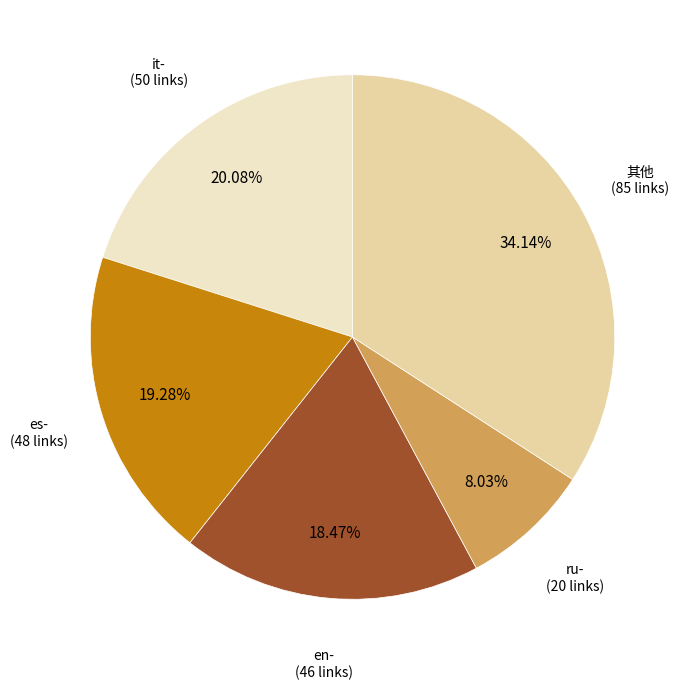

Is there a majority slice in this chart?

No